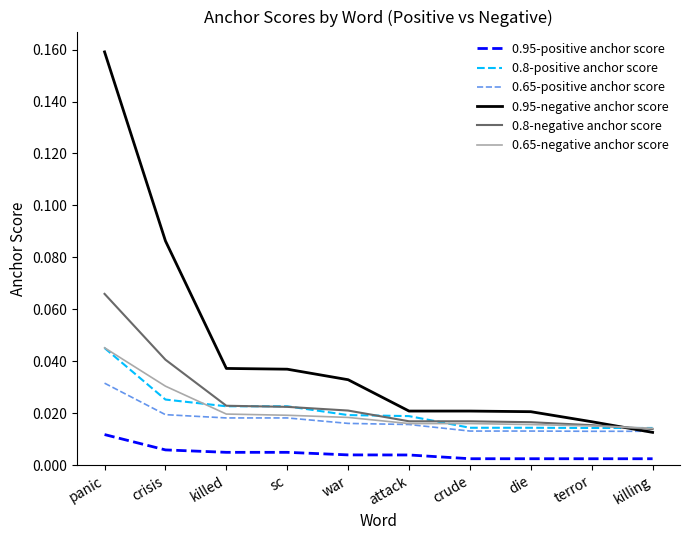

Is this an area chart (filled region under the line)?

No